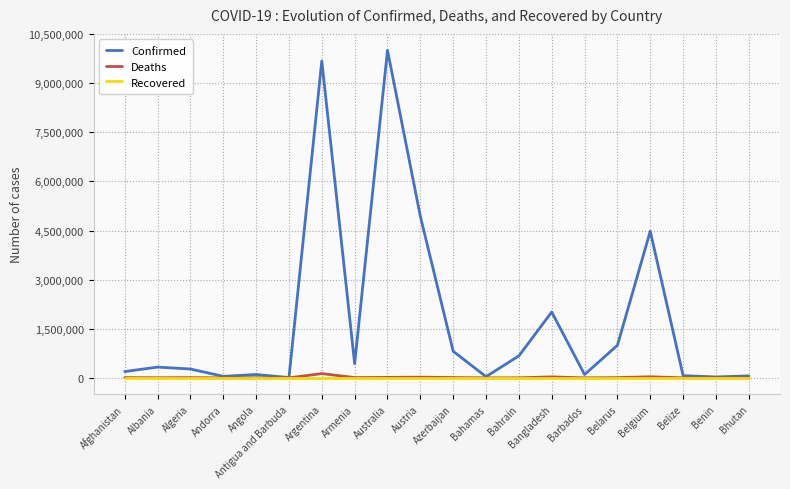

What is the average value of the Confirmed series?

1763014